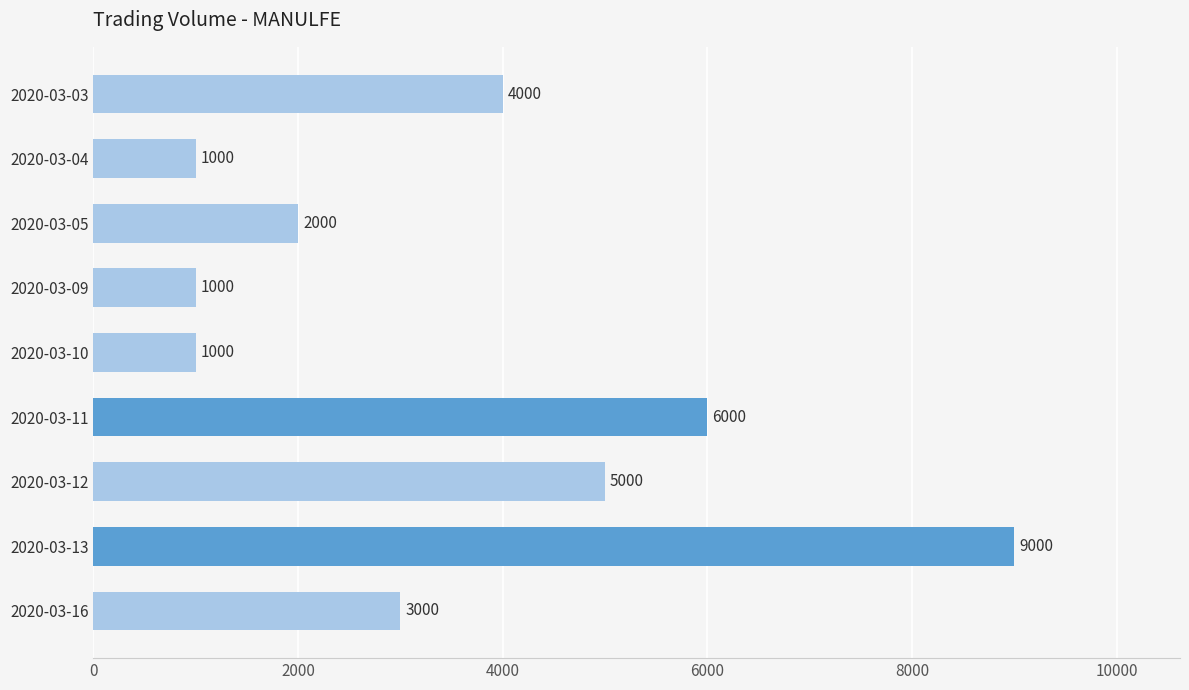

What is the difference between the maximum and second lowest values?

8000